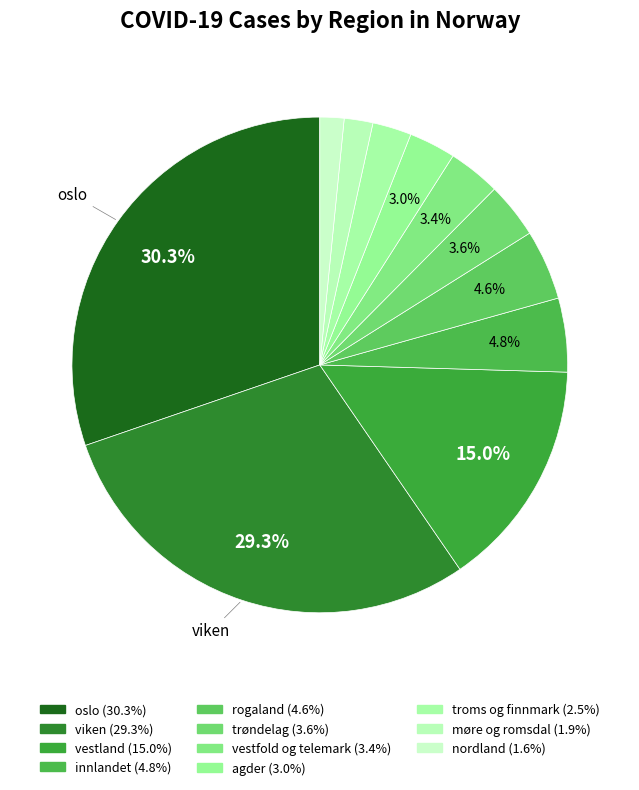

To the nearest percent, what is the difference between the largest and smallest slice percentages?

29%